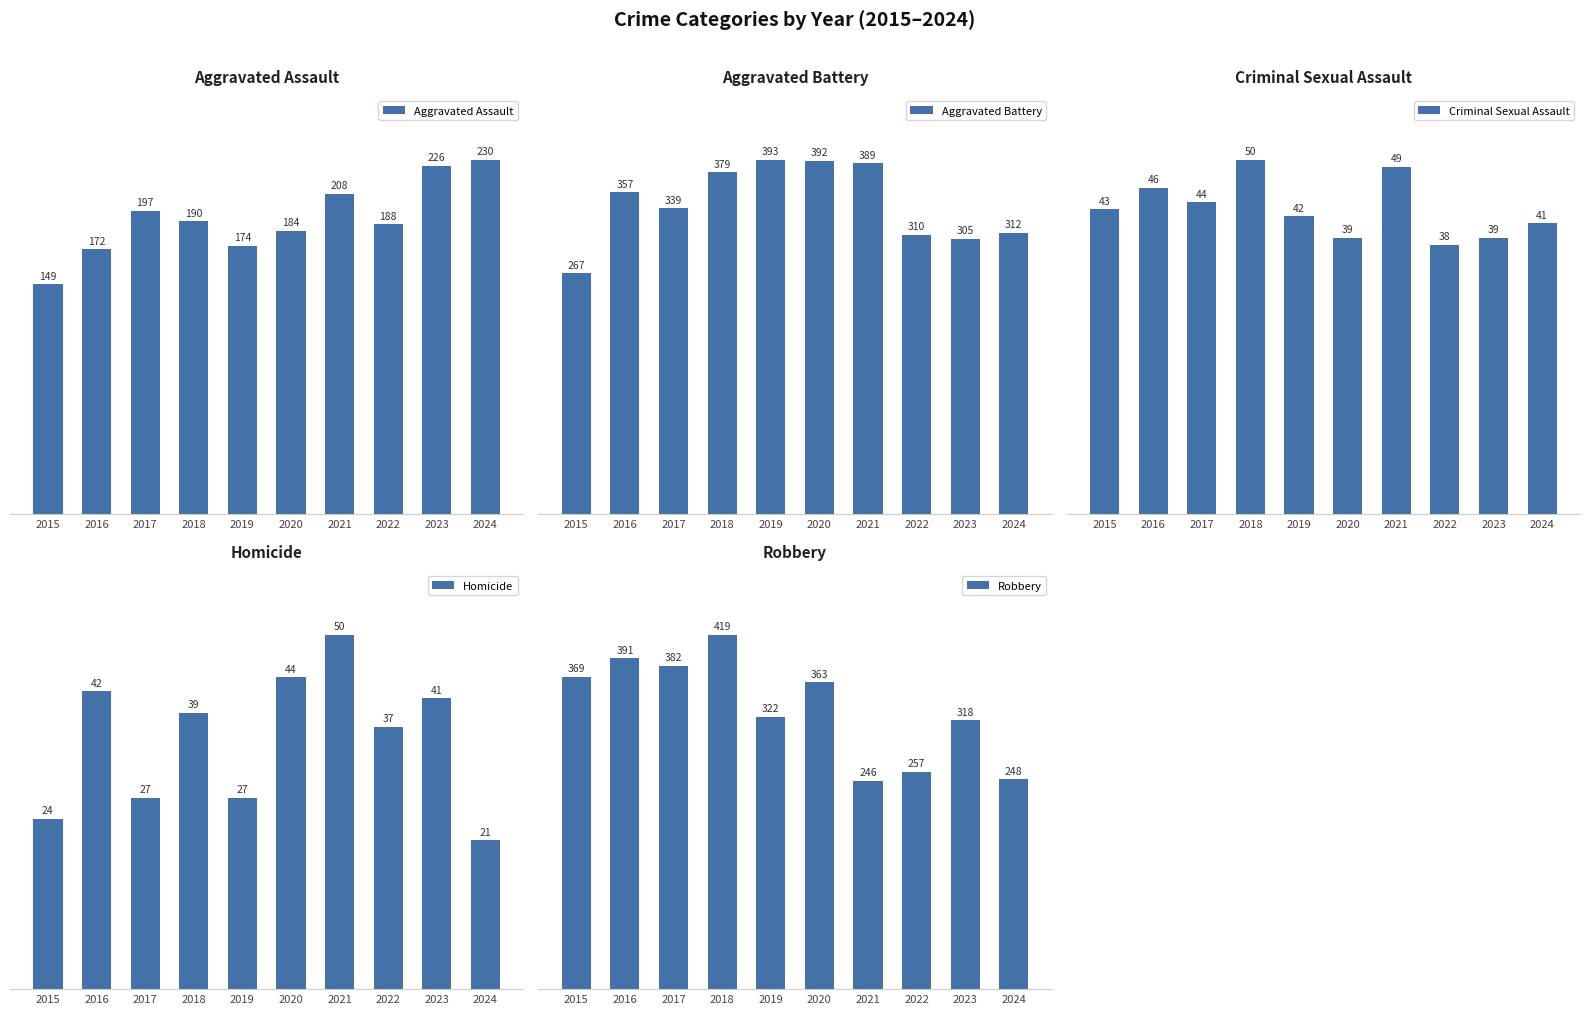

How many bars are there in total?

50